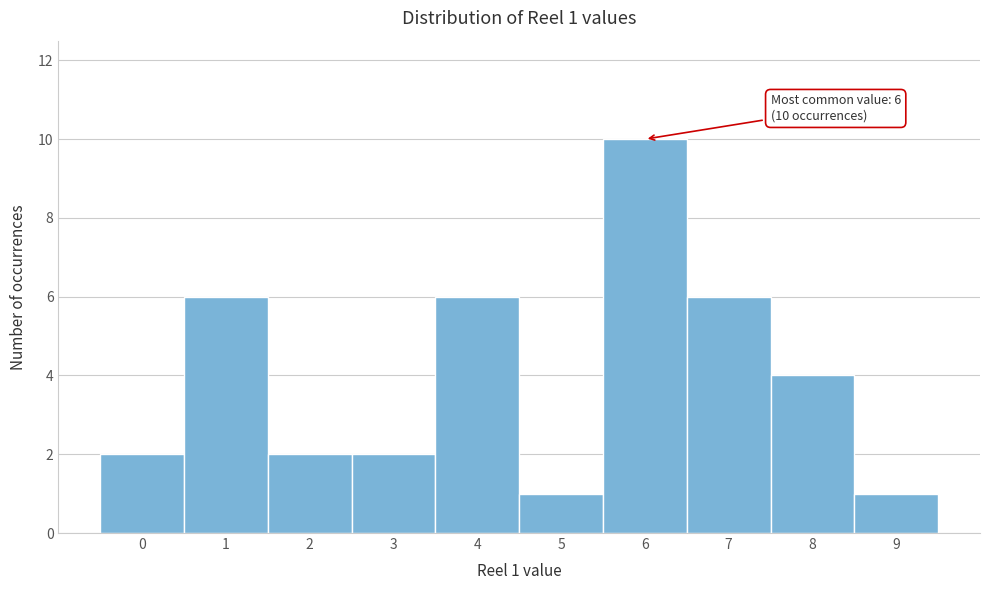

Reading left to right, extract all data points from this chart.

0=2	1=6	2=2	3=2	4=6	5=1	6=10	7=6	8=4	9=1